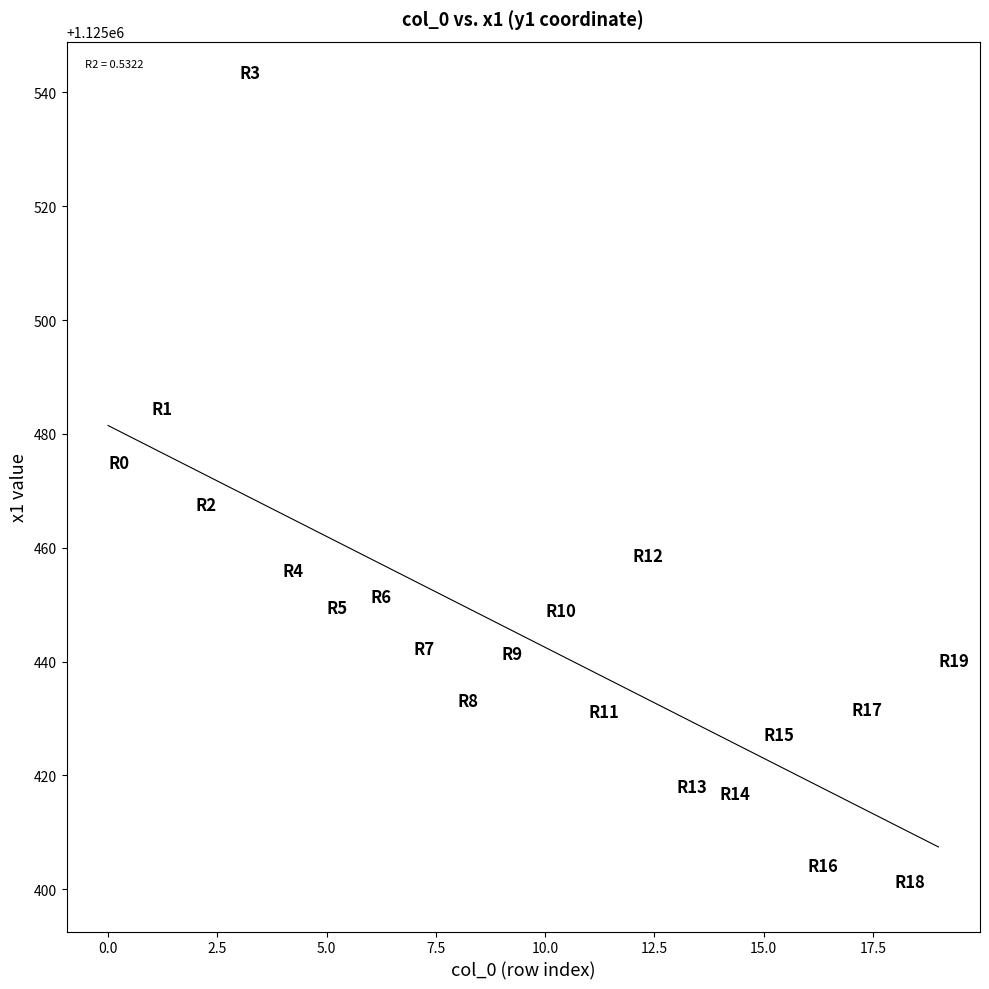

What is the range of Y values (max minus min)?

142.1